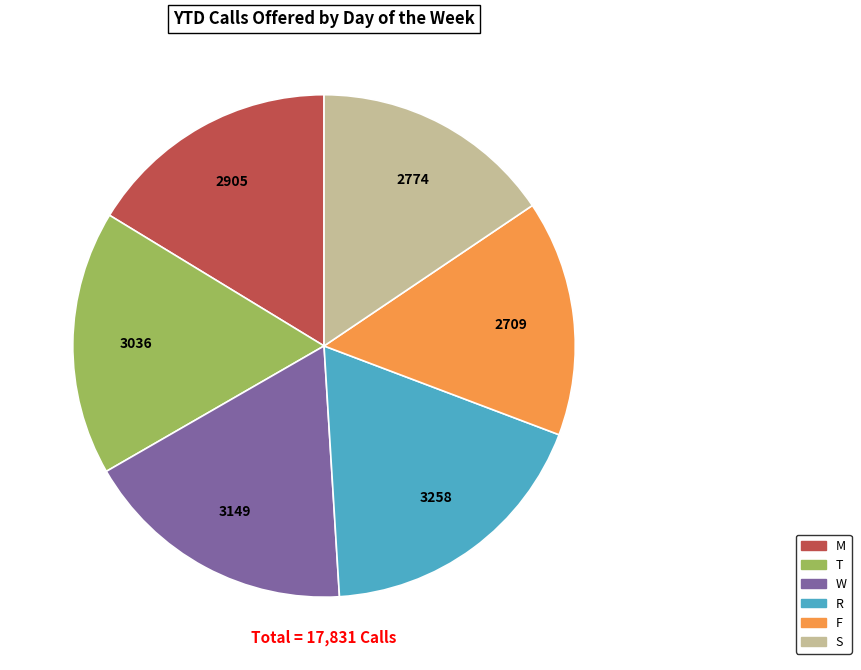

Does any single category account for the majority?

No